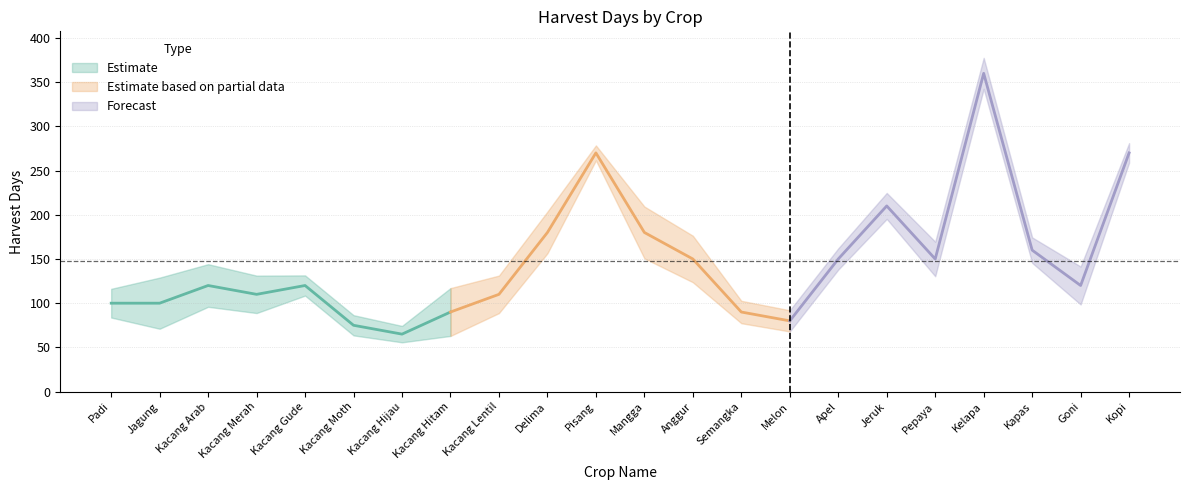

Reading left to right, list all the values displayed in this chart.

Padi=100	Jagung=100	Kacang Arab=120	Kacang Merah=110	Kacang Gude=120	Kacang Moth=75	Kacang Hijau=65	Kacang Hitam=90	Kacang Lentil=110	Delima=180	Pisang=270	Mangga=180	Anggur=150	Semangka=90	Melon=80	Apel=150	Jeruk=210	Pepaya=150	Kelapa=360	Kapas=160	Goni=120	Kopi=270